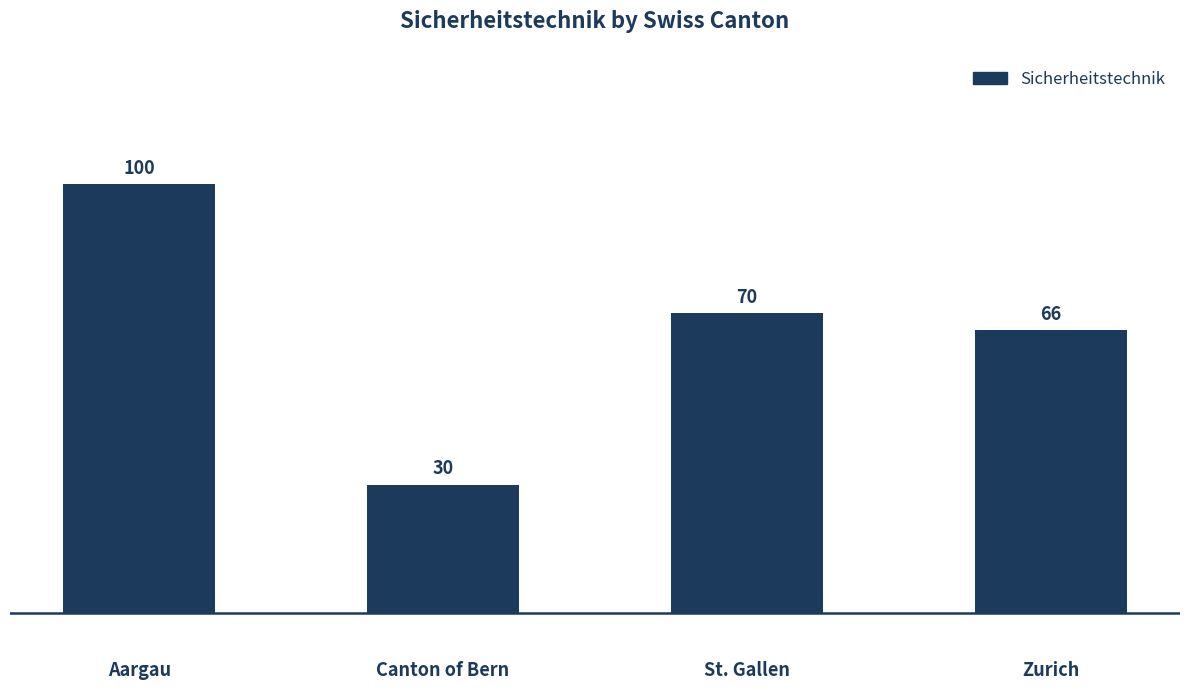

What is the minimum value shown in the chart?

30